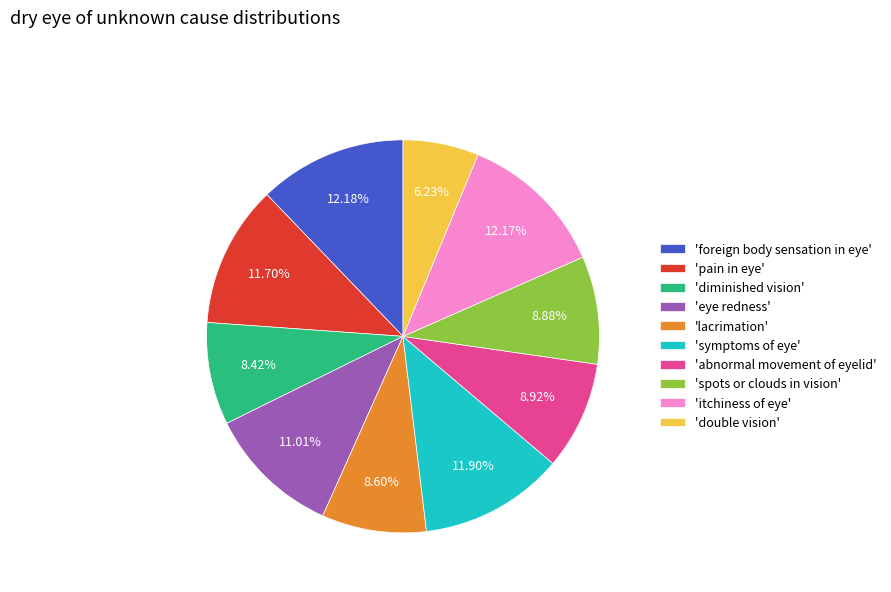

Count the number of slices in the pie.

10